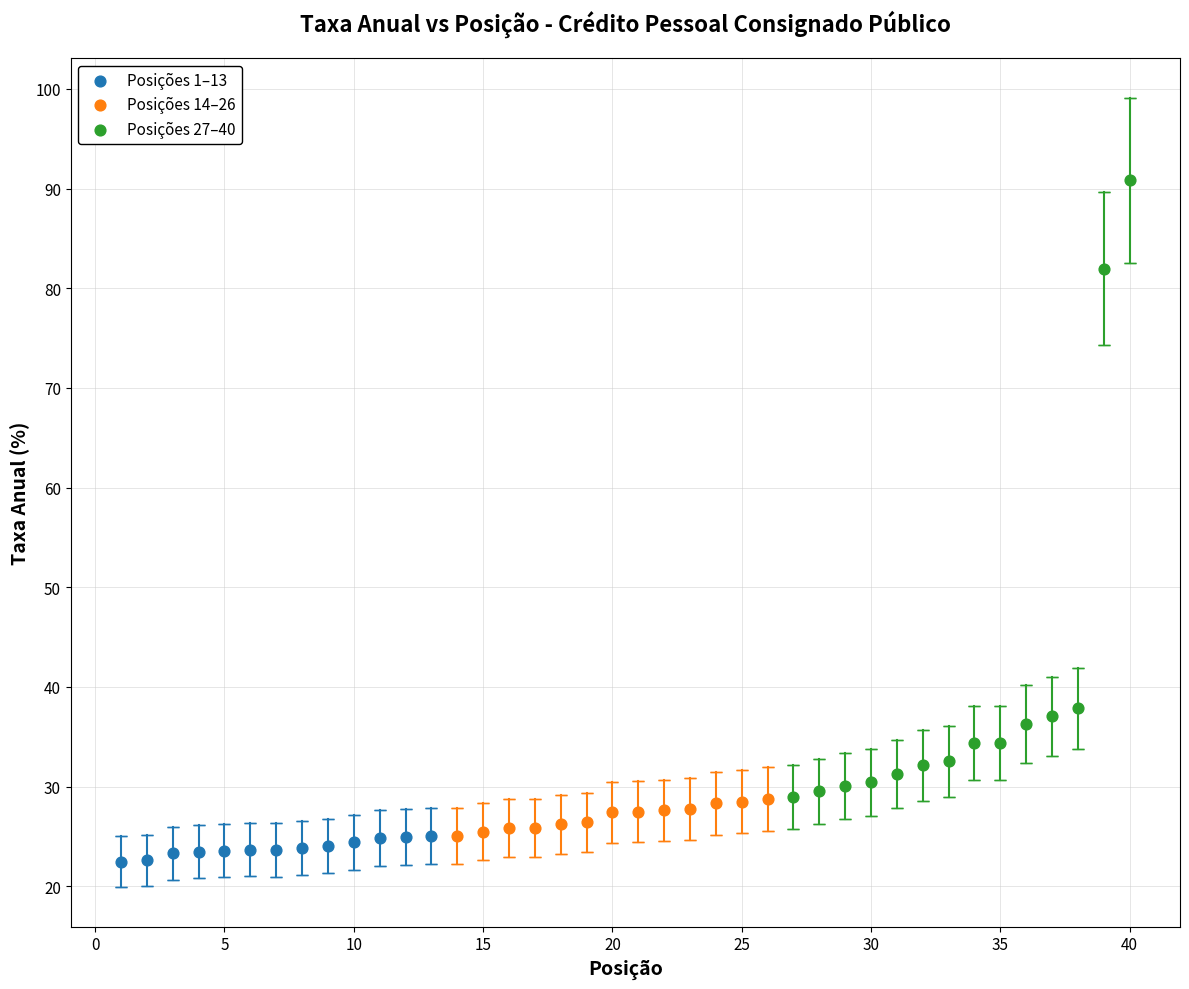

Which series contains the highest Y value?

Posições 27–40